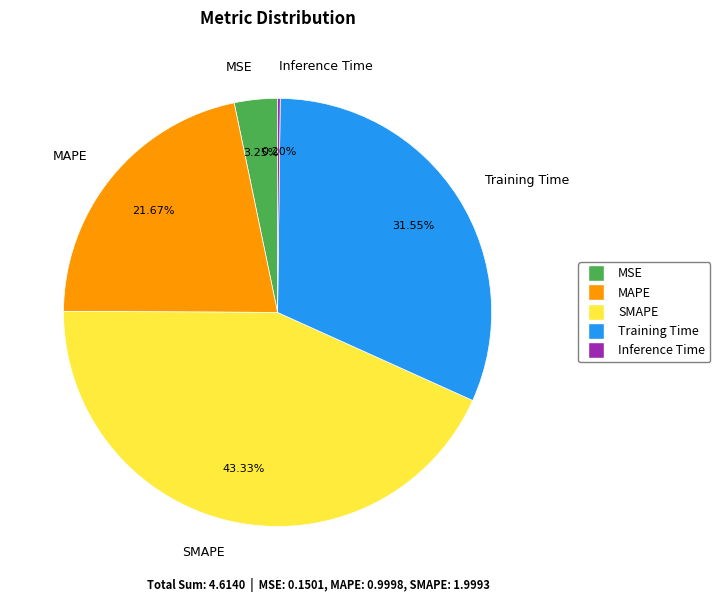

Which slice is the largest?

SMAPE